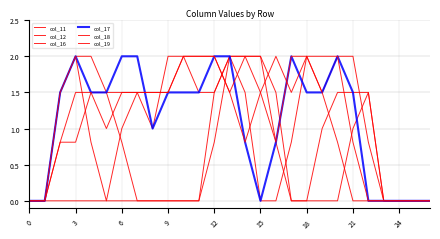

How many intersections are there between col_19 and col_18?

2